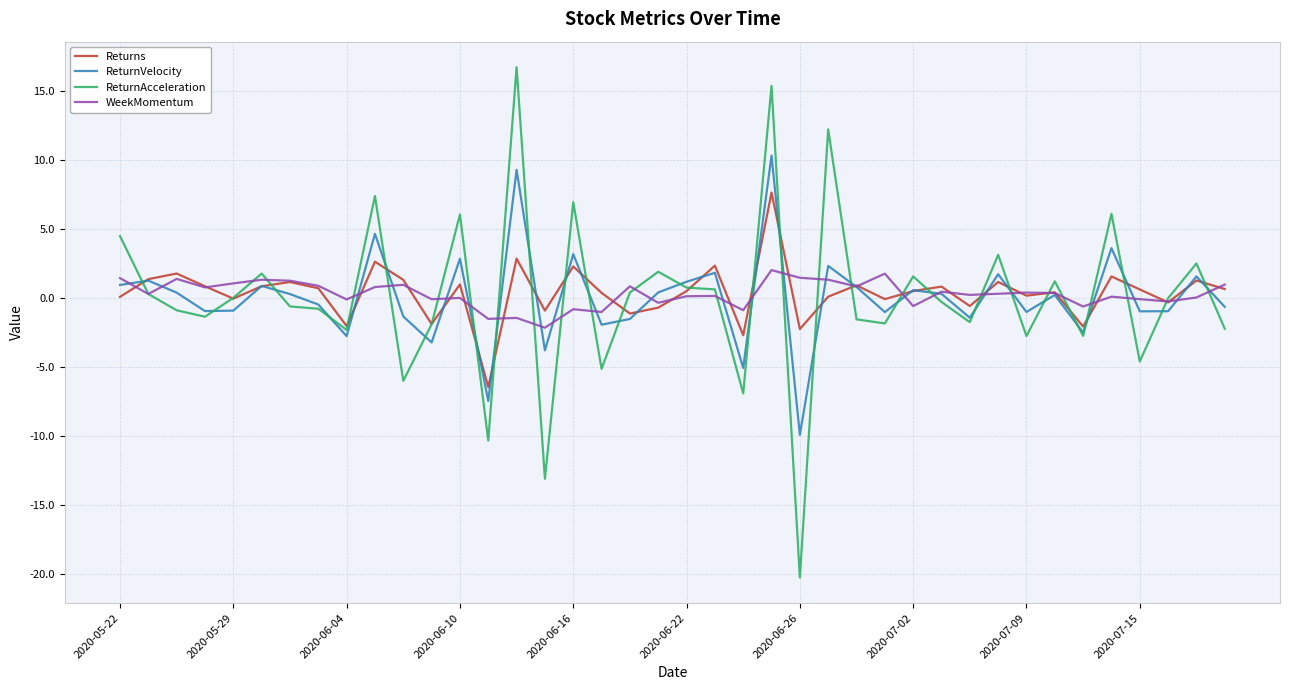

What is the difference between the maximum and minimum values in the ReturnAcceleration series?

37.0